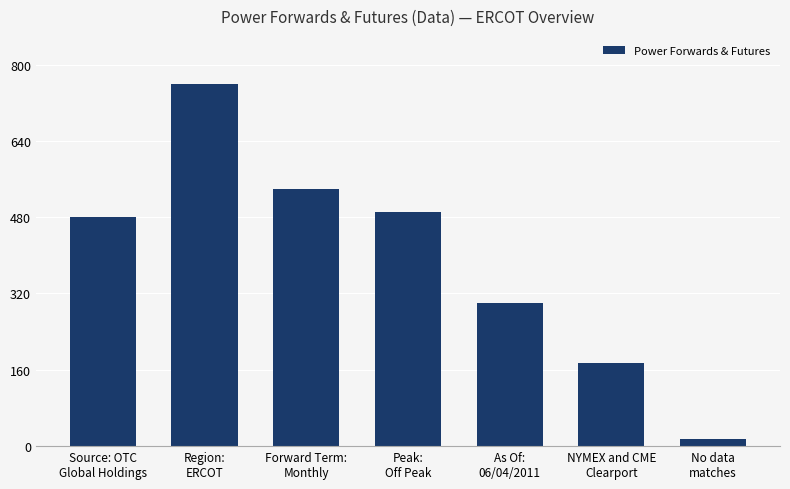

What is the change in value from Source: OTC
Global Holdings to Forward Term:
Monthly?

+60